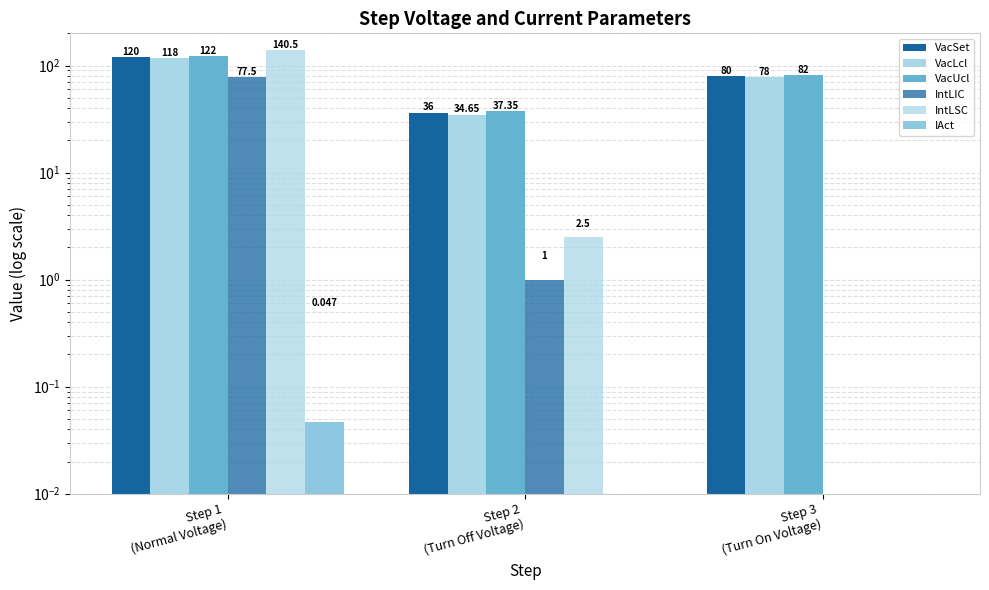

List the series in order of their peak value, highest first.

IntLSC, VacUcl, VacSet, VacLcl, IntLIC, IAct